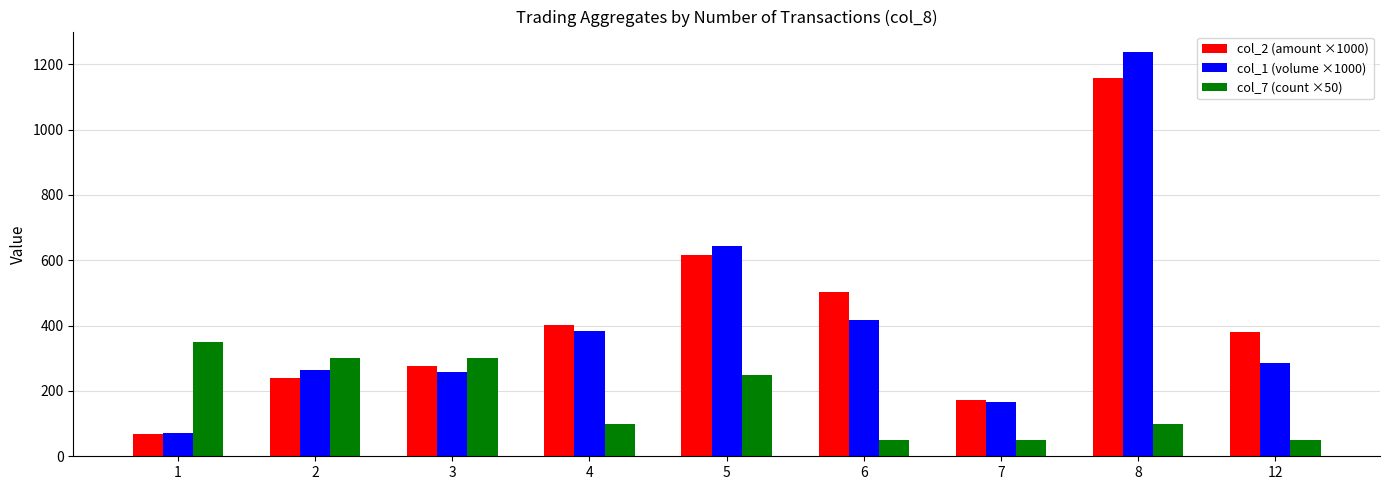

How many series are shown in this chart?

3